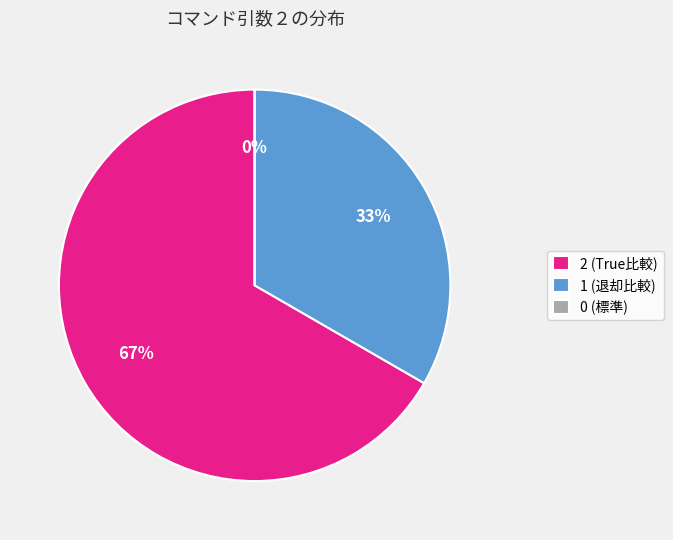

Which slice represents more than half of the pie?

2